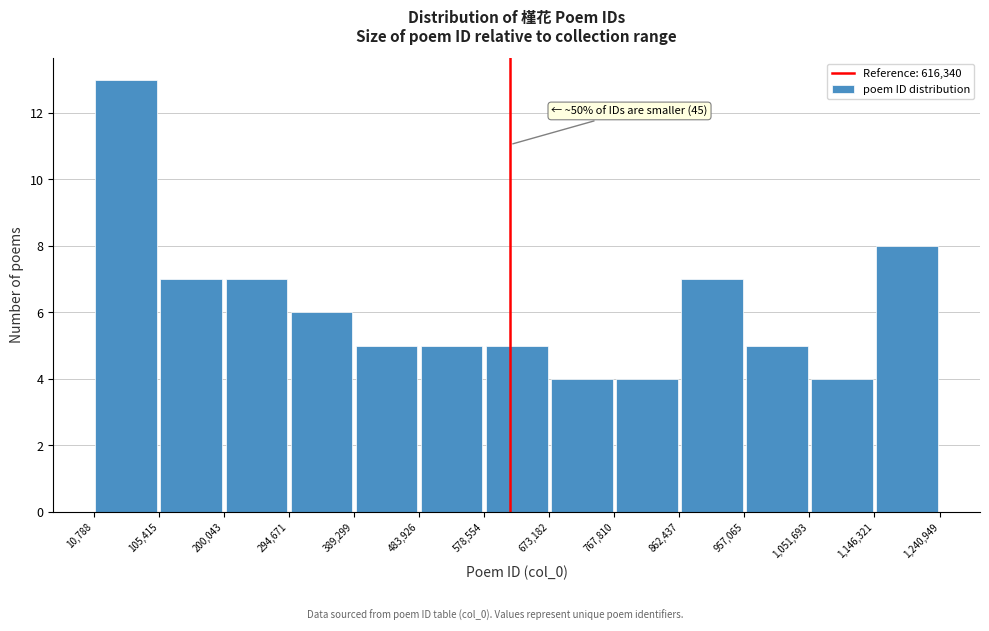

Over which range of the x-axis is the bar tallest?

10,788 to 105,415